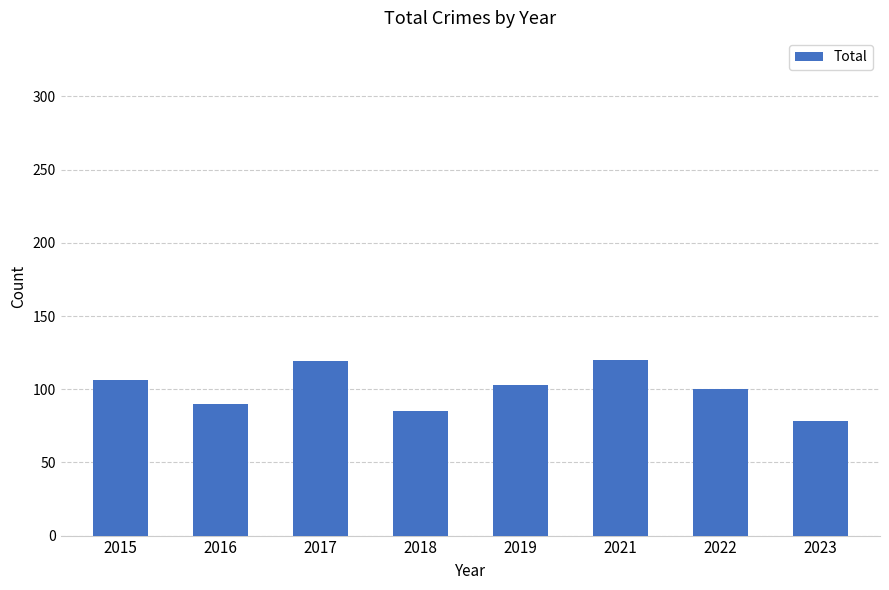

What is the sum of the values at 2016 and 2019?

193